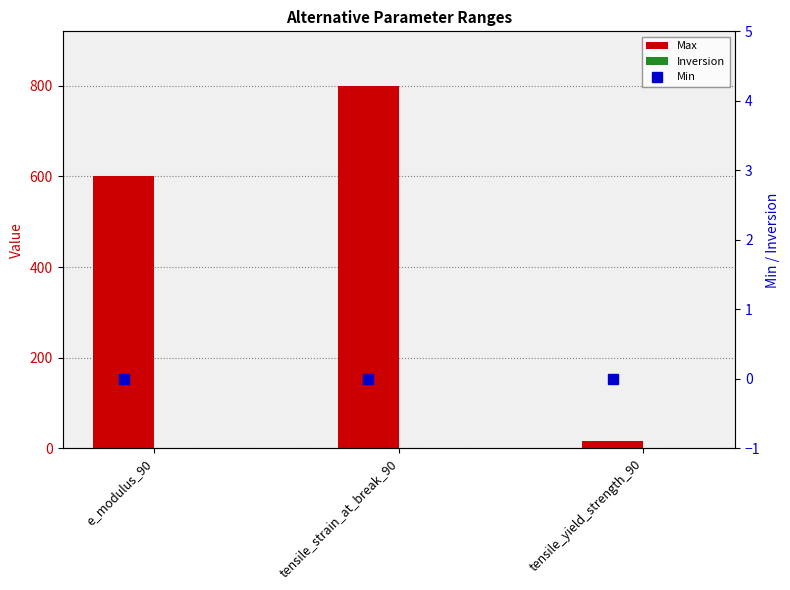

What is the total value across all series at e_modulus_90?

600